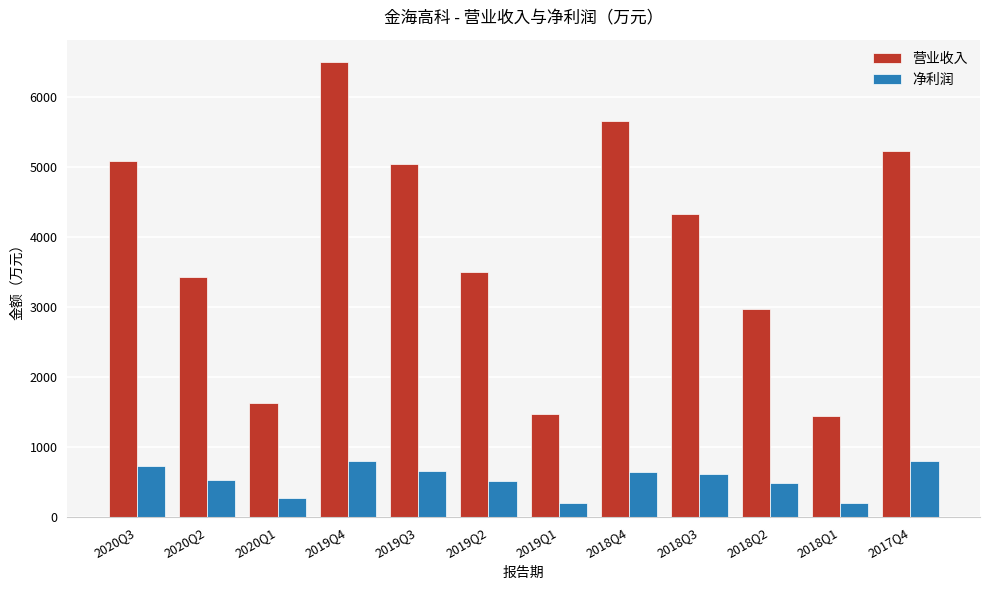

What is the label of the 2nd bar from the left?

2020Q2